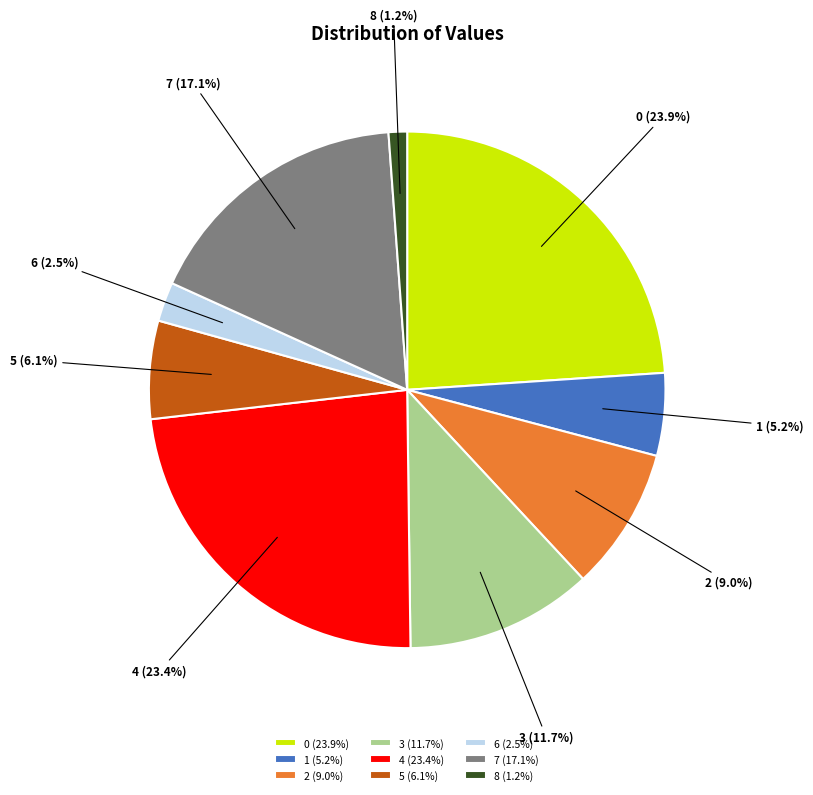

Is the sum of 4 and 0 greater than half?

No